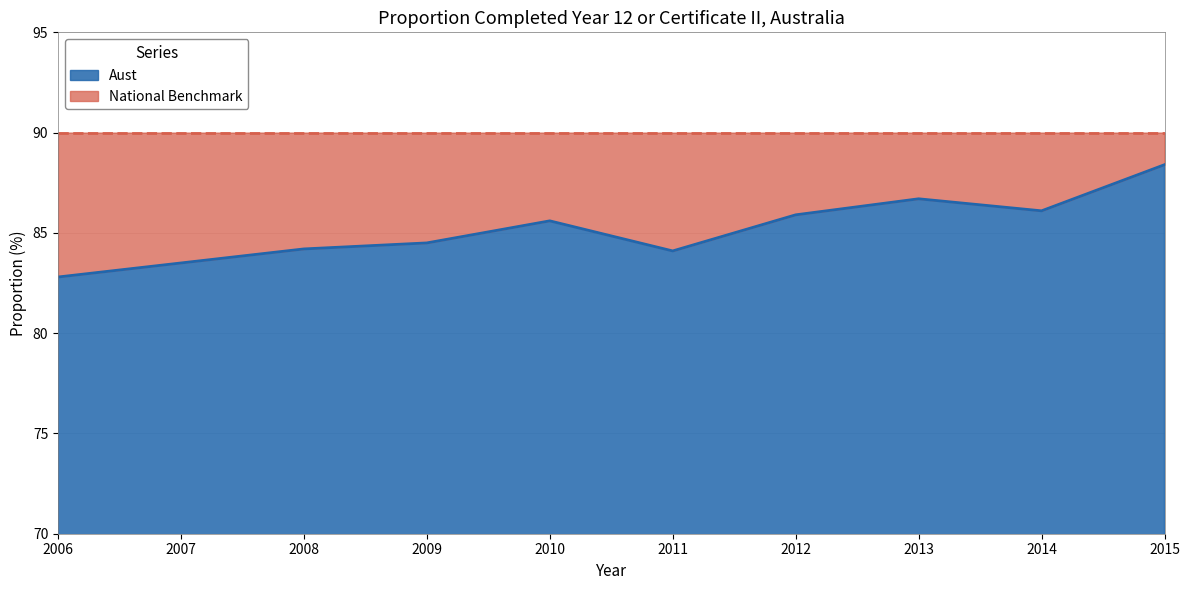

How many interior local valleys (lower than both neighbors) does the data have?

2